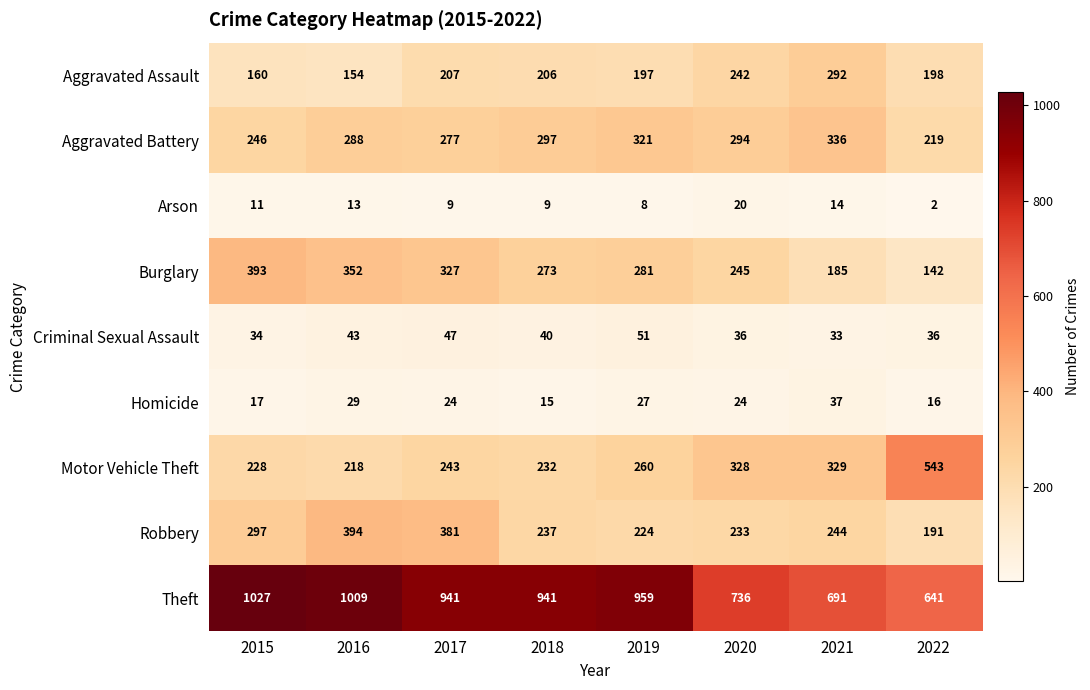

What value does the Homicide series have at 2019?

27